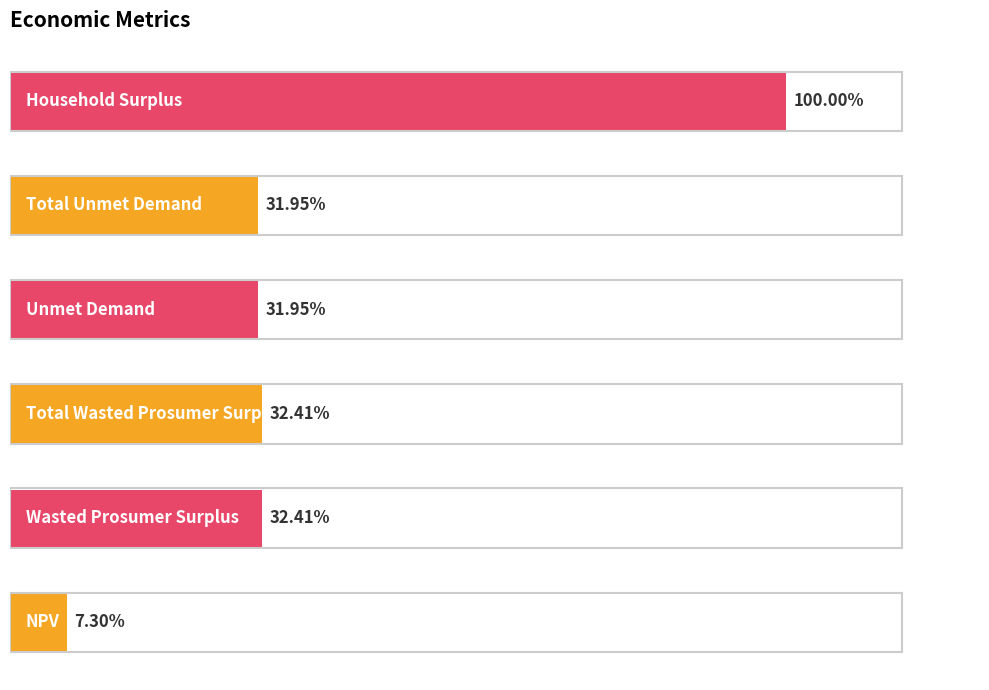

Are the bars horizontal?

Yes